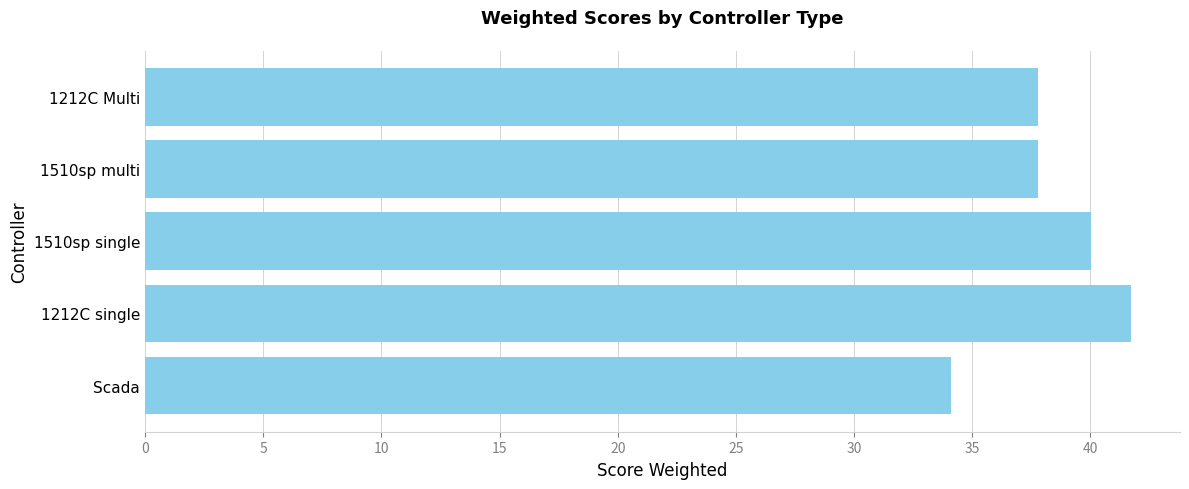

Reading bottom to top, transcribe all the data shown in this chart.

34.1	41.7	40.0	37.8	37.8